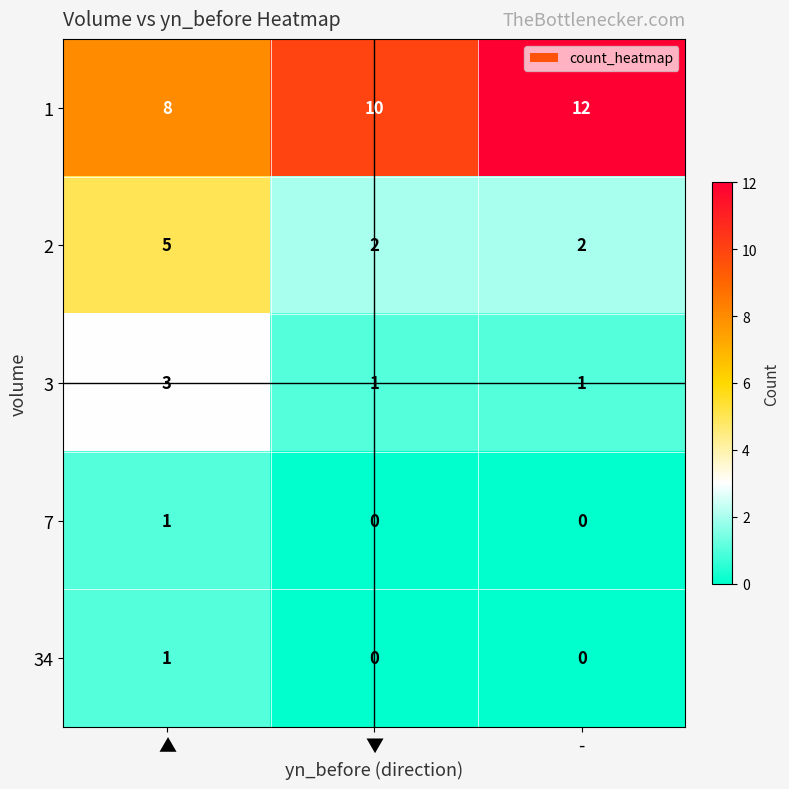

Read the 1 value at ▼.

10